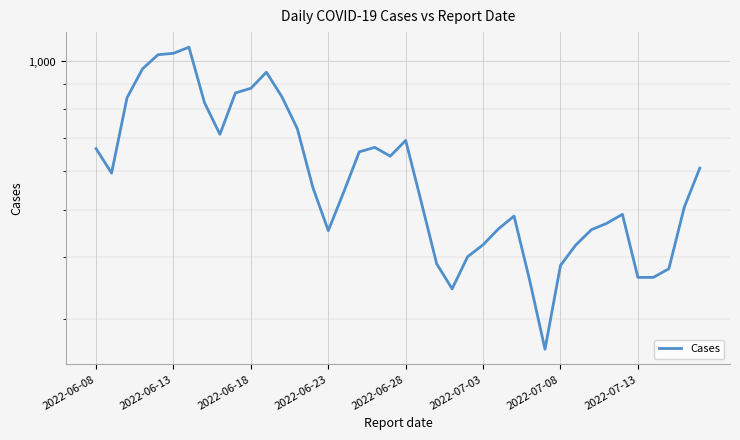

Where does the data first go above 555?

2022-06-08